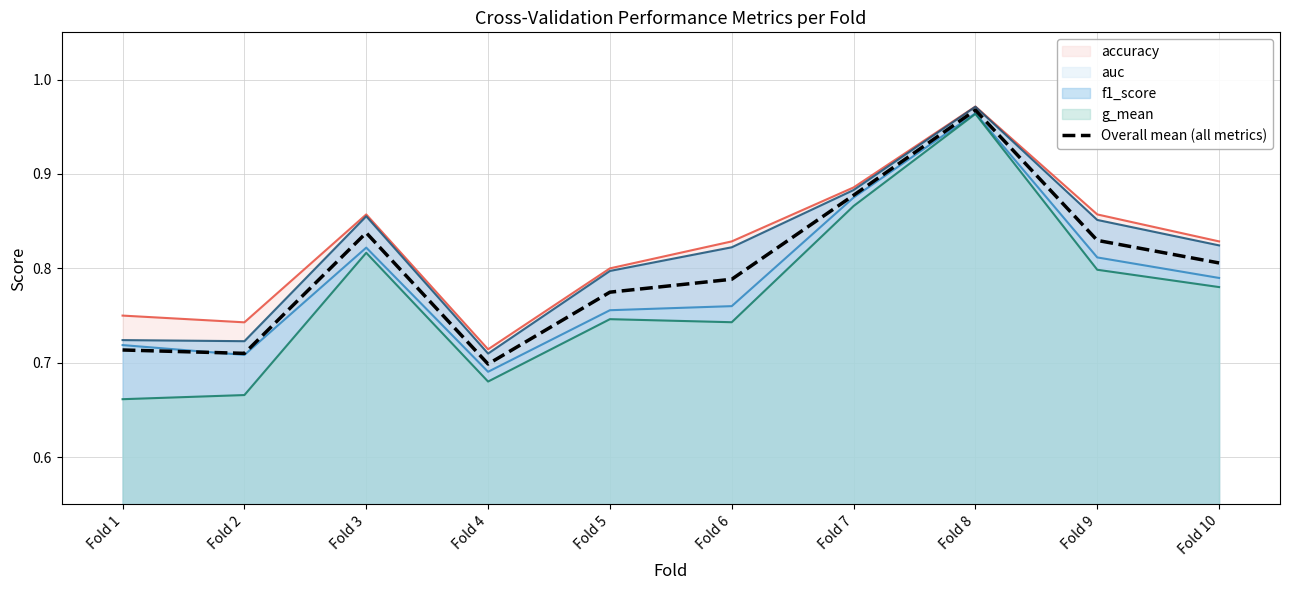

List the labels in order of value, largest first.

Fold 8, Fold 7, Fold 3, Fold 9, Fold 10, Fold 6, Fold 5, Fold 1, Fold 2, Fold 4